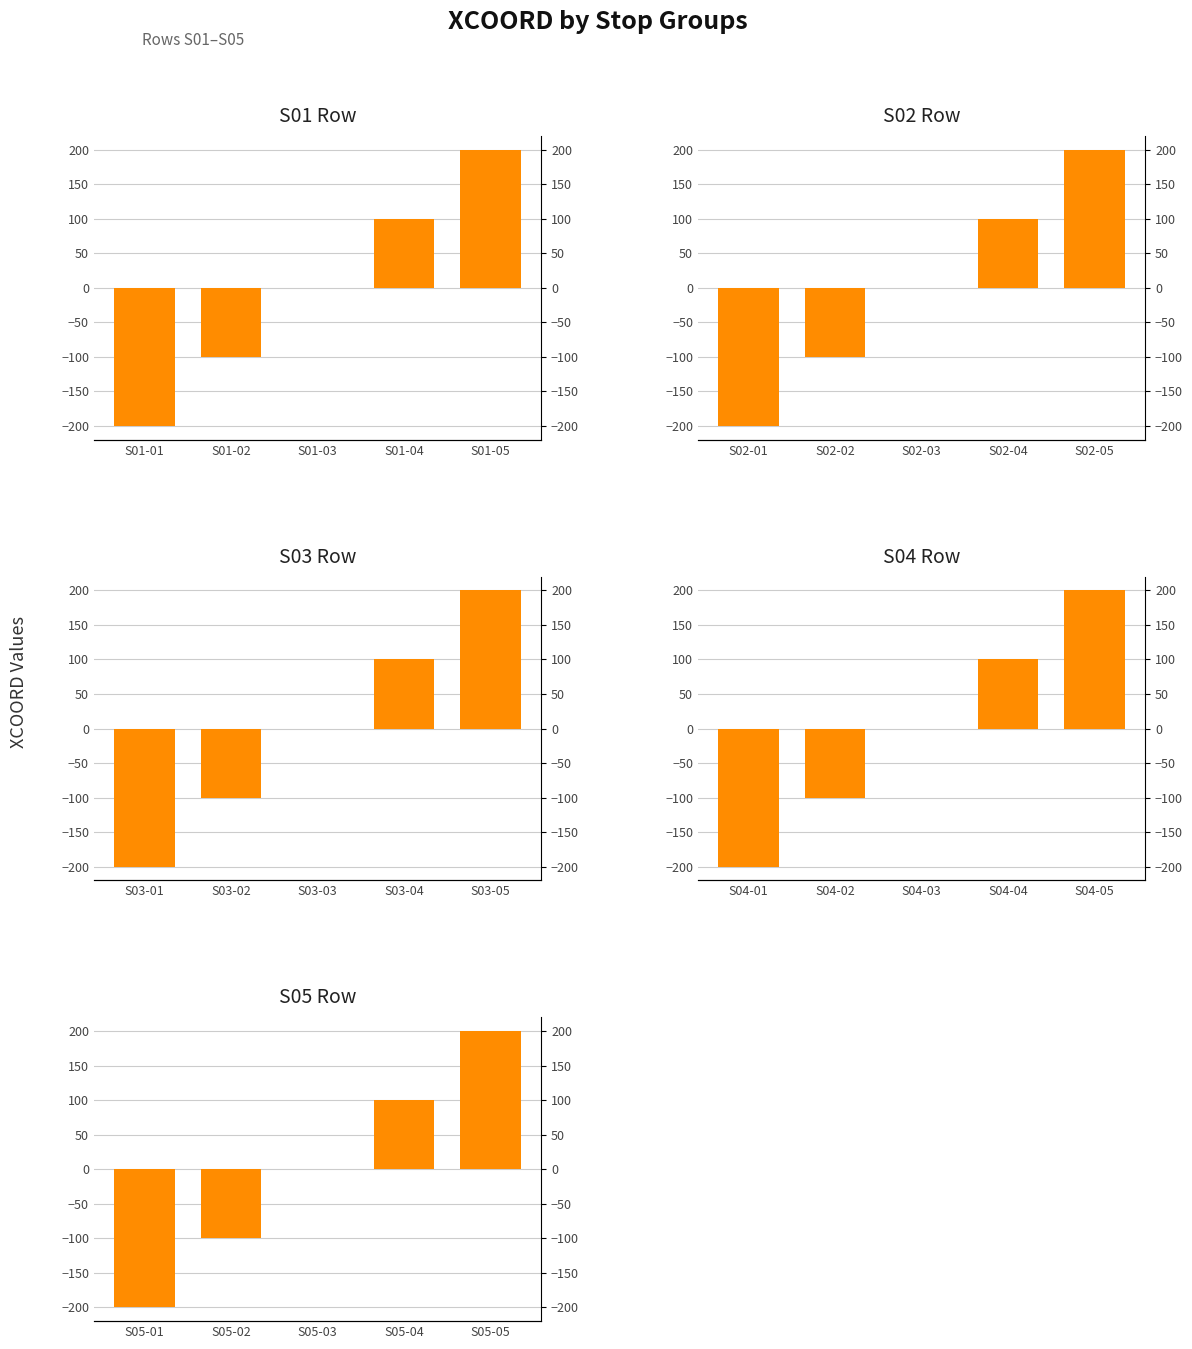

Reading left to right, list all the values displayed in this chart.

S01: -200	-100	0	100	200
S02: -200	-100	0	100	200
S03: -200	-100	0	100	200
S04: -200	-100	0	100	200
S05: -200	-100	0	100	200